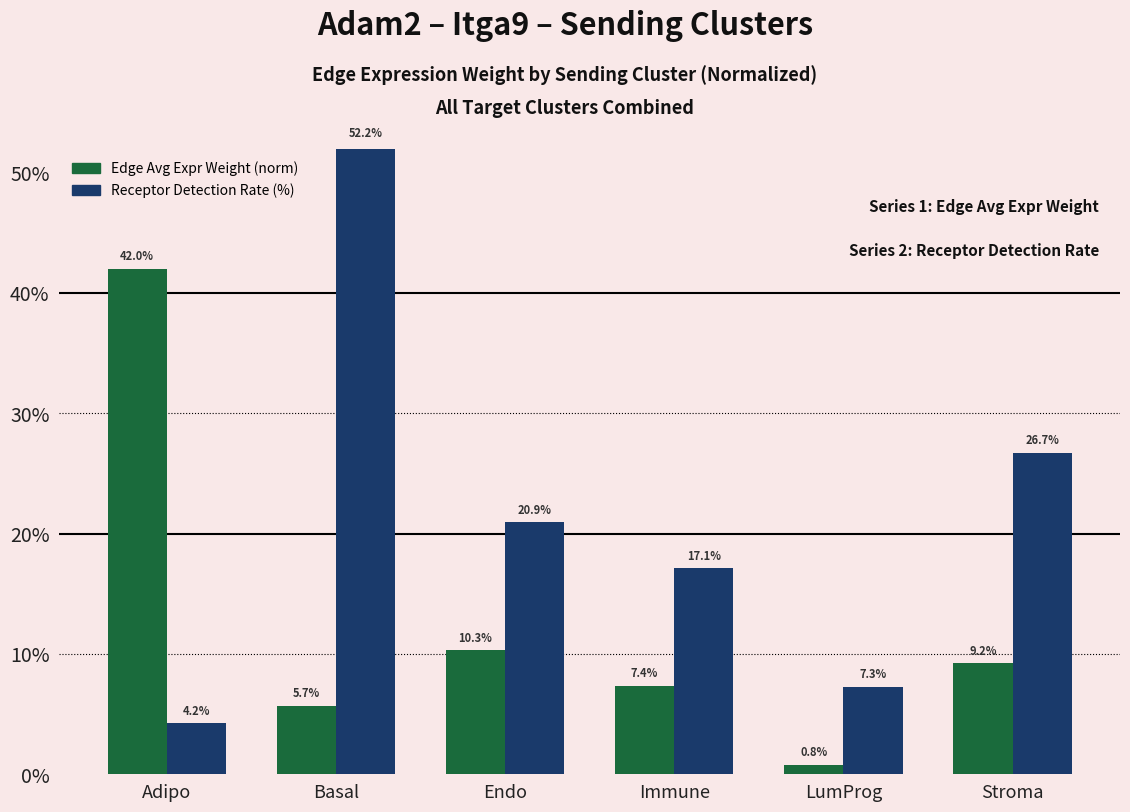

How many bars are there in total?

12